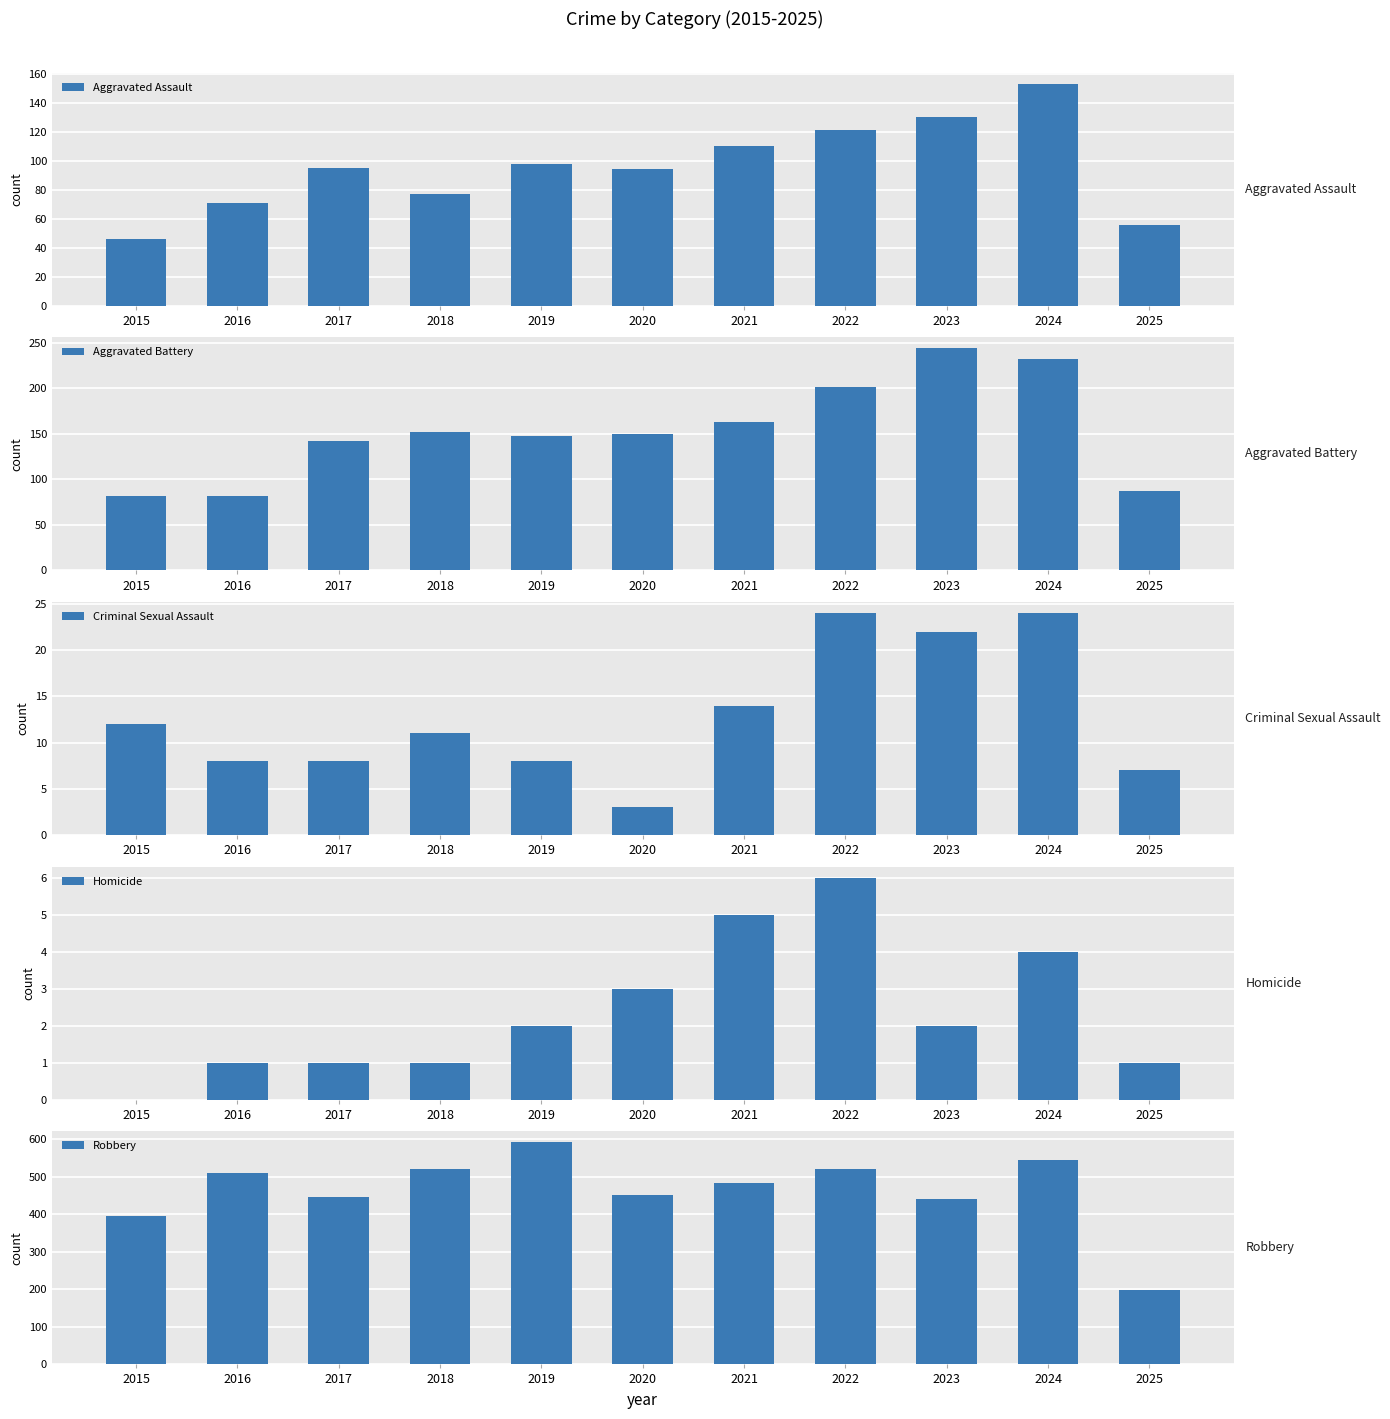

How many bars are there in total?

55